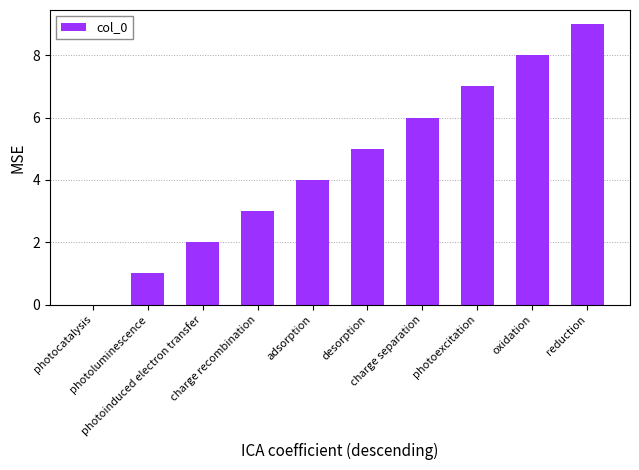

The value at charge separation is 2. True or false?

False